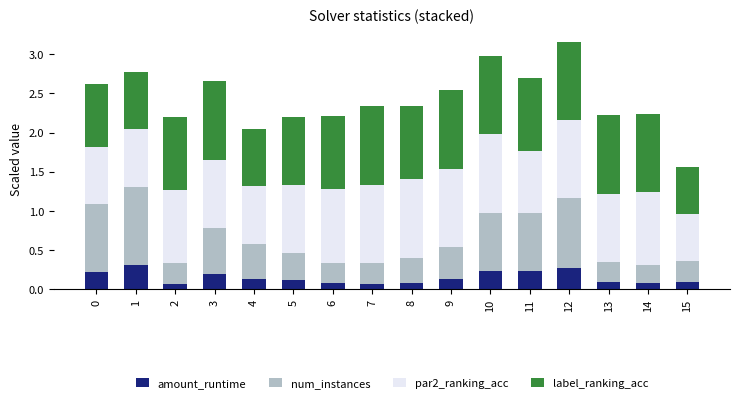

What is the sum of all amount_runtime values?

2.4